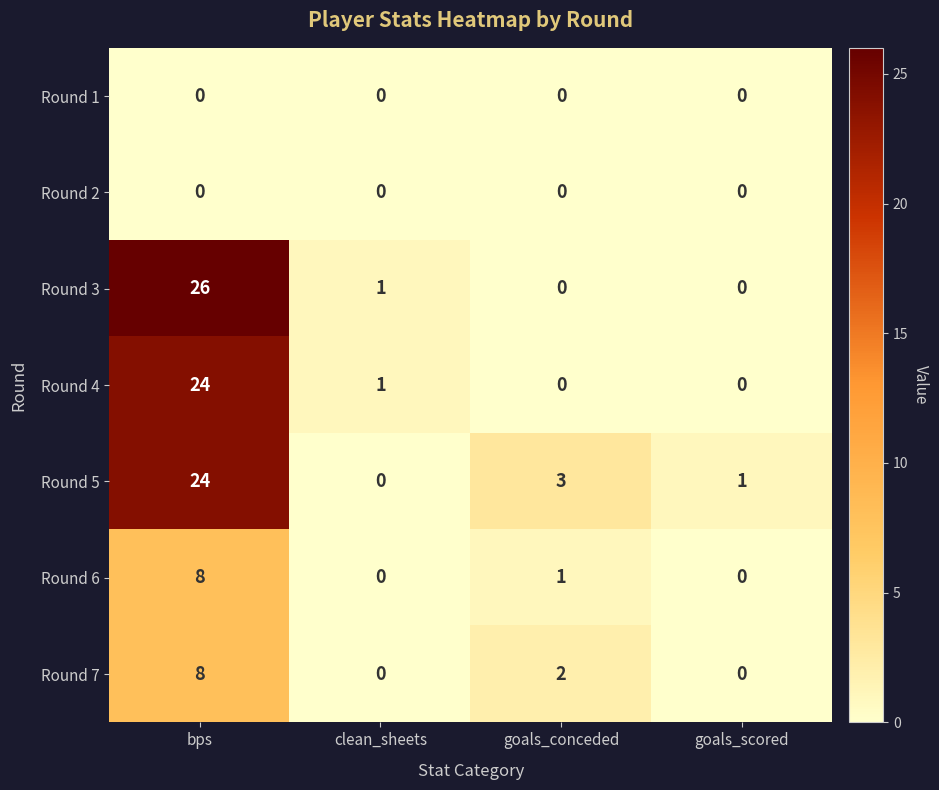

At how many categories does at least one series exceed 23?

1